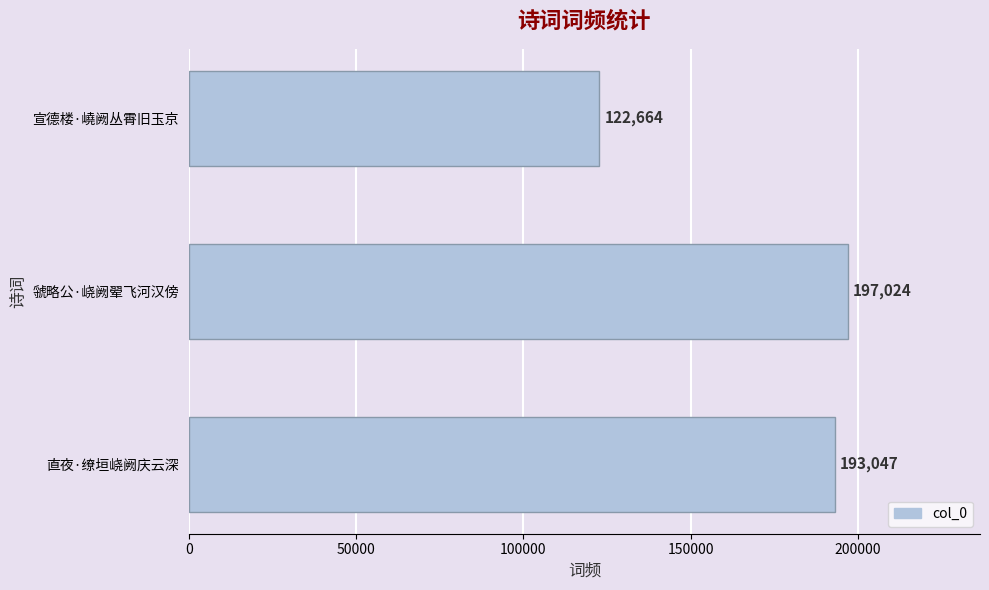

How many data points are less than 193047?

1